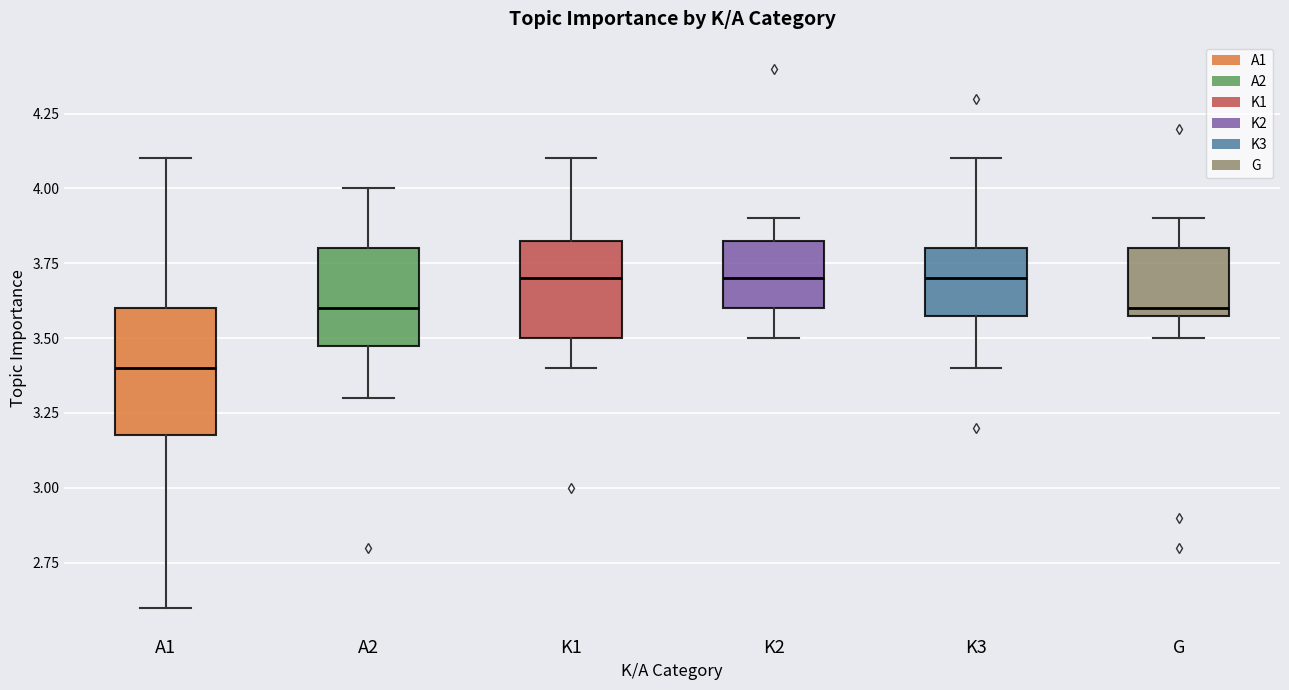

Reading left to right, transcribe this box plot: for each box, give where its median line is, the range the box spans, and where its two whiskers end, as read against the y-axis. The values are not printed on the chart, so give them approximately, as read against the axis.

A1: median 3.40, box 3.20 to 3.60, whiskers 2.60 to 4.10
A2: median 3.60, box 3.50 to 3.80, whiskers 3.30 to 4.00
K1: median 3.70, box 3.50 to 3.85, whiskers 3.40 to 4.10
K2: median 3.70, box 3.60 to 3.85, whiskers 3.50 to 3.90
K3: median 3.70, box 3.60 to 3.80, whiskers 3.40 to 4.10
G: median 3.60 (just above the box's lower edge), box 3.60 to 3.80, whiskers 3.50 to 3.90